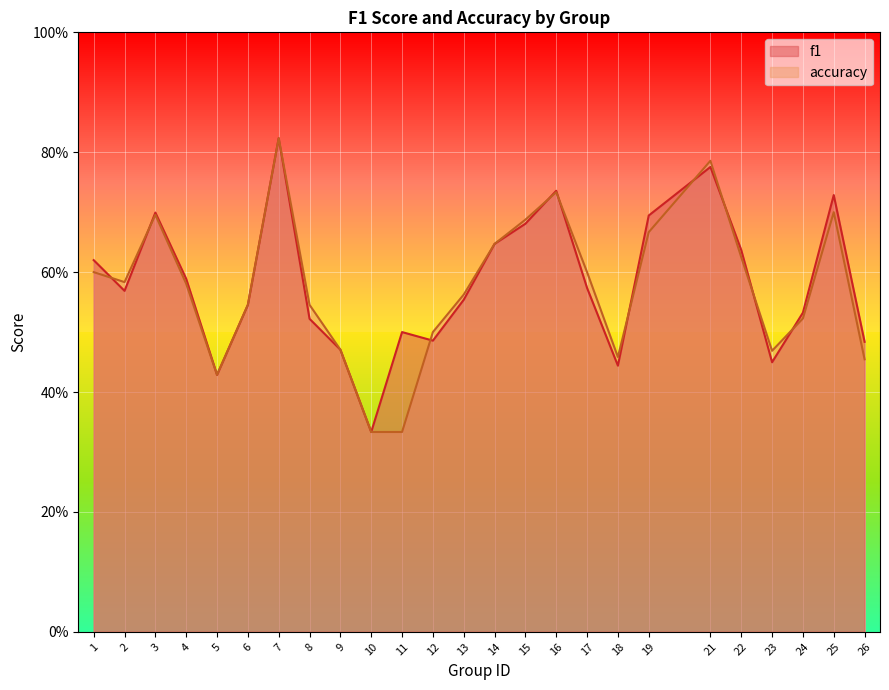

What is the average value of the f1 series?

0.6